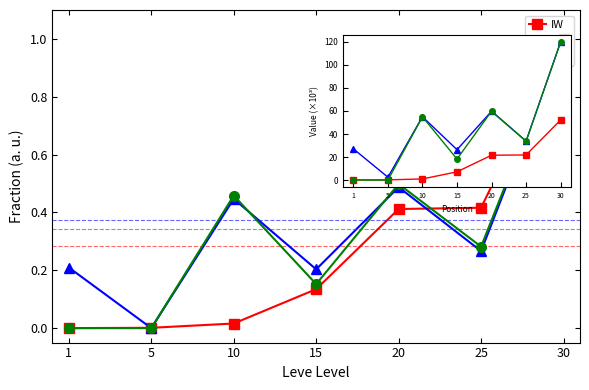

True or false: NW has more than 2 interior local peaks.

False